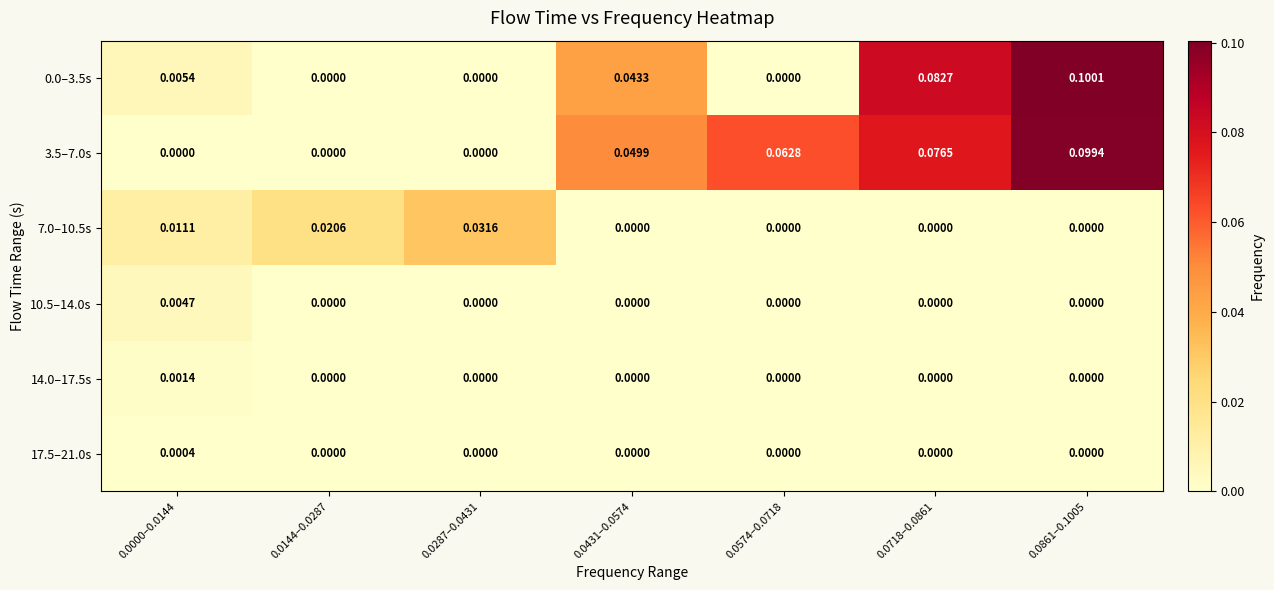

Which has a higher value, 0.0718–0.0861 or 0.0144–0.0287?

0.0718–0.0861